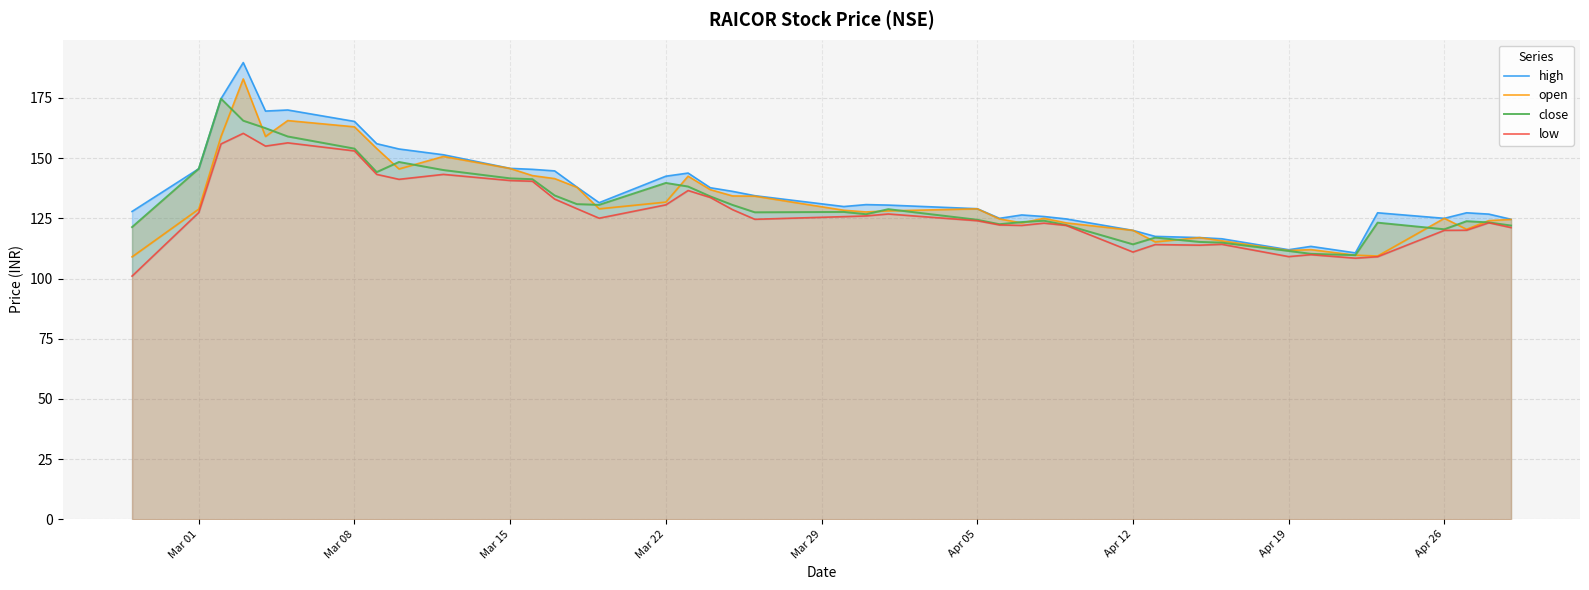

What is the value of the high point at the 9th from the left?

153.8